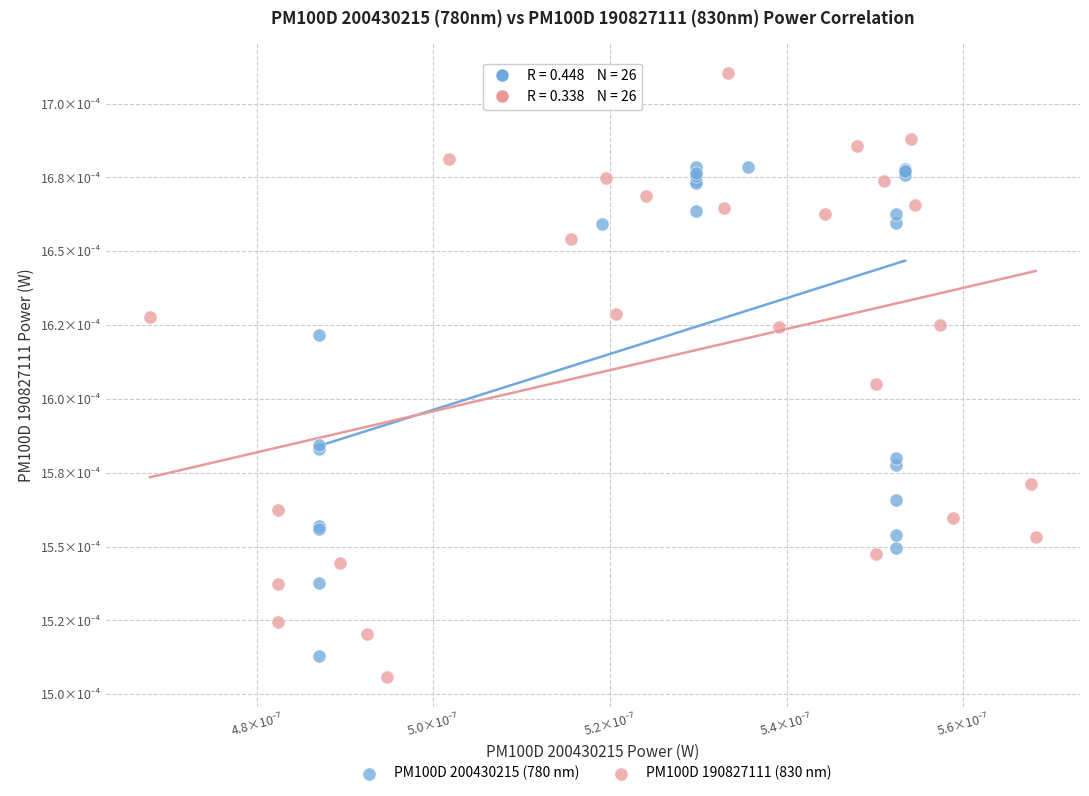

Which series contains the lowest Y value?

PM100D 190827111 (830 nm)